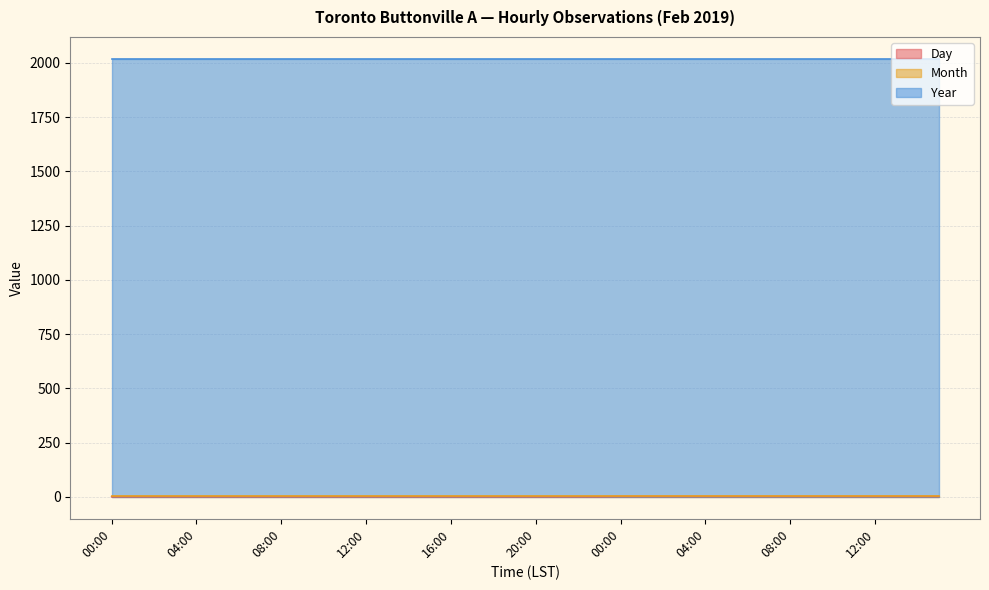

Is it true that Day equals 2 at 00:00?

True